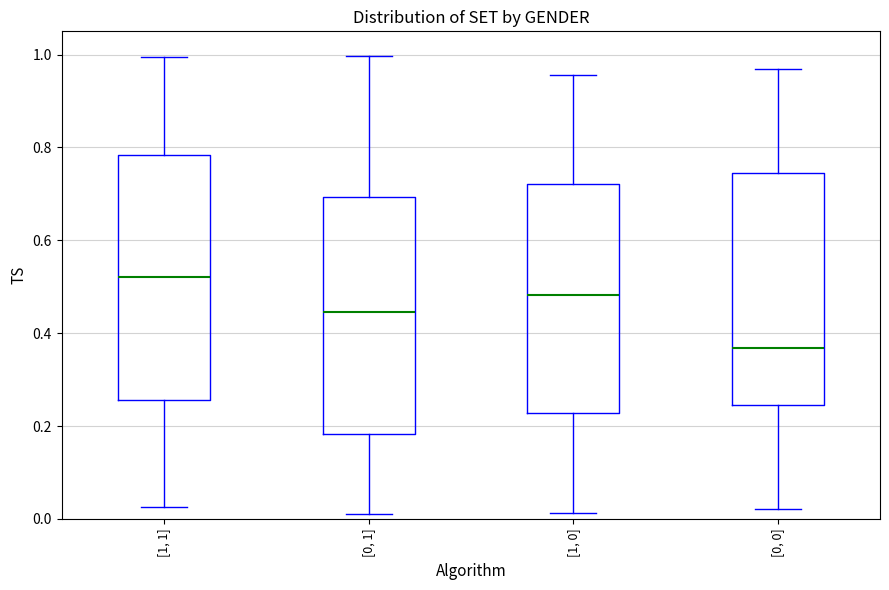

Which box's median line is the lowest?

[0, 0]